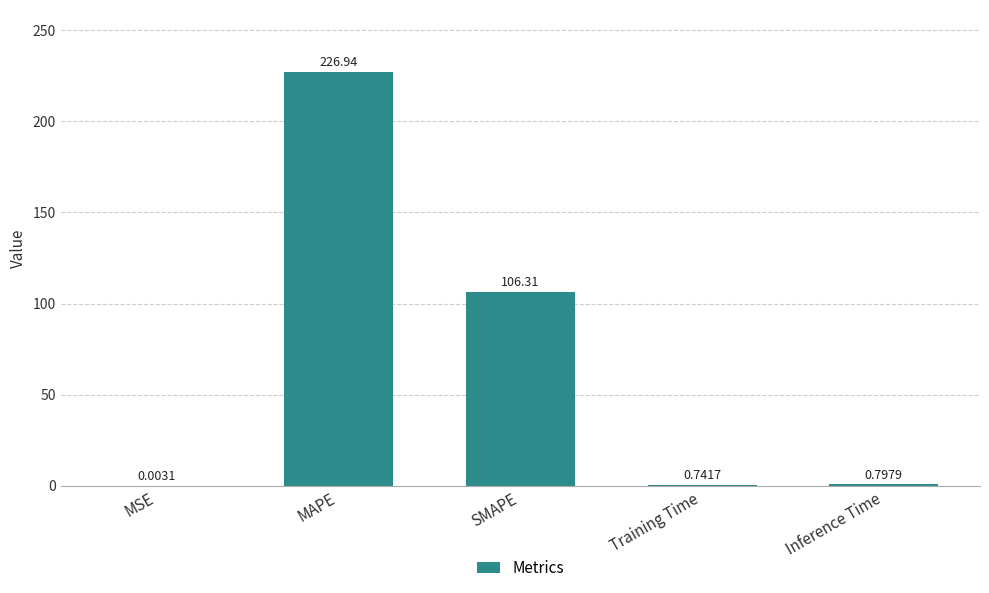

What value does the data have at Inference Time?

0.8